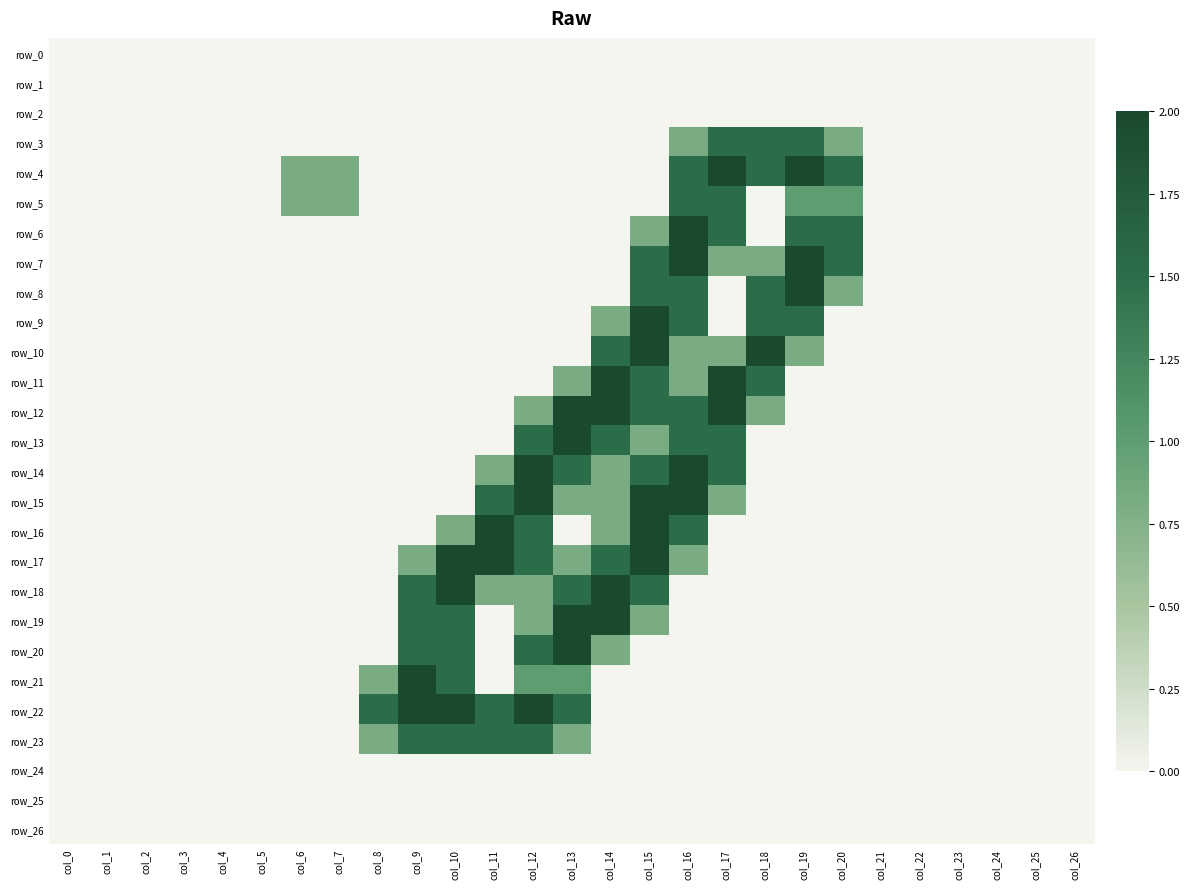

Which has a higher value, col_5 or col_9?

col_5